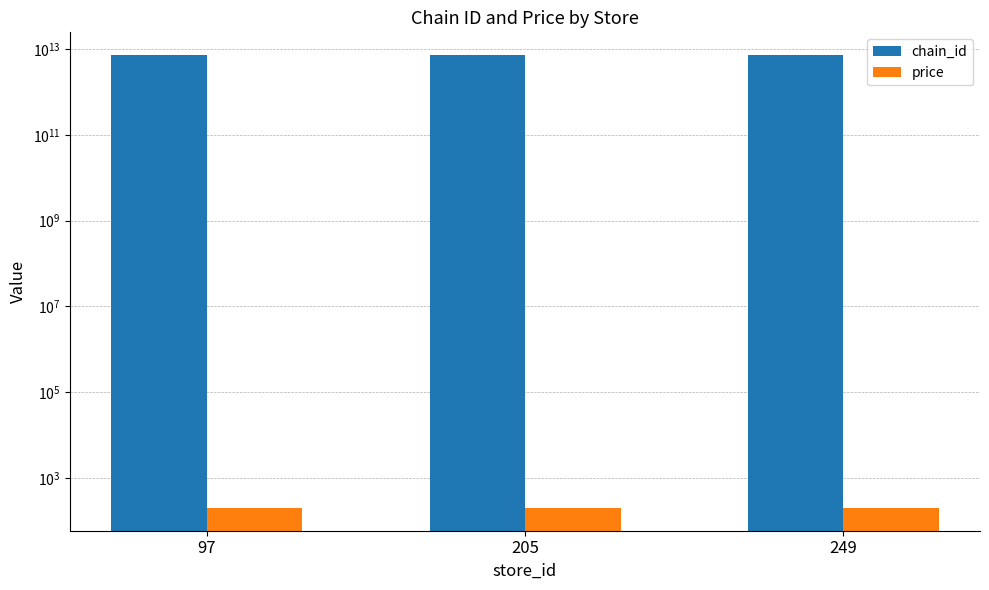

How many bars are there in total?

6